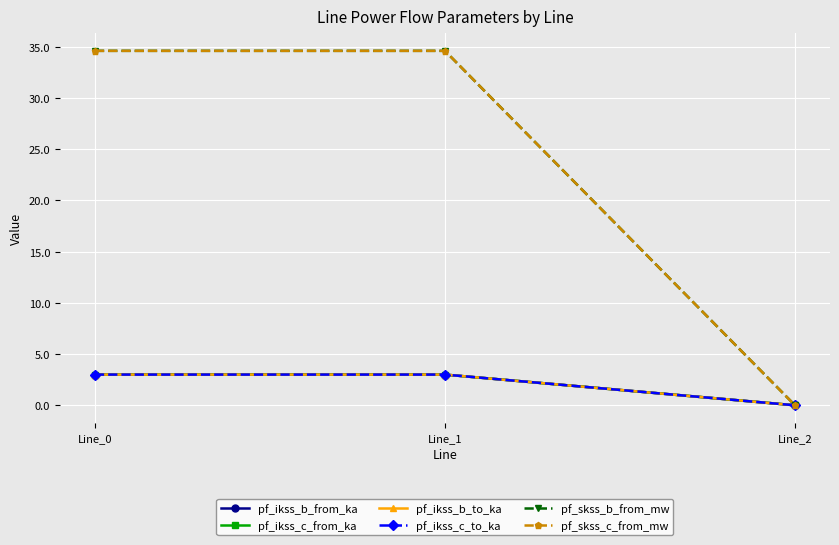

Is this an area chart (filled region under the line)?

No